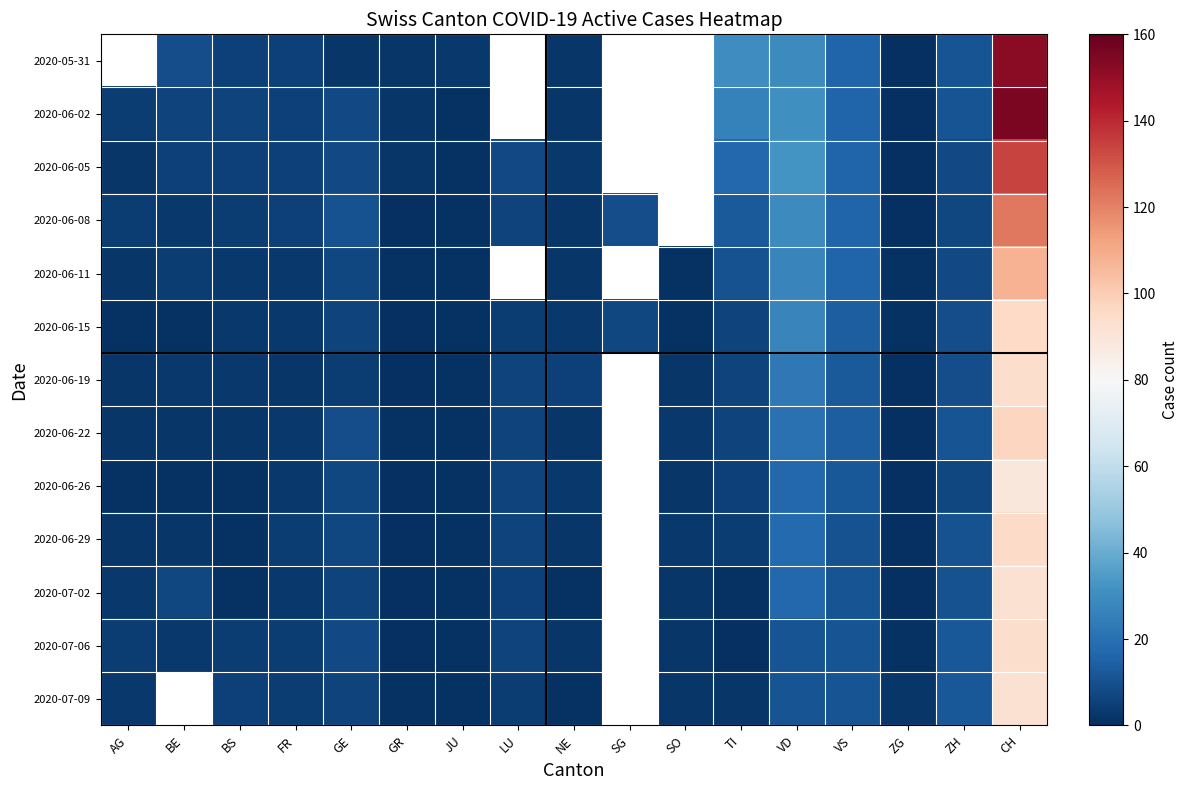

Which has a higher value, TI or VD?

TI